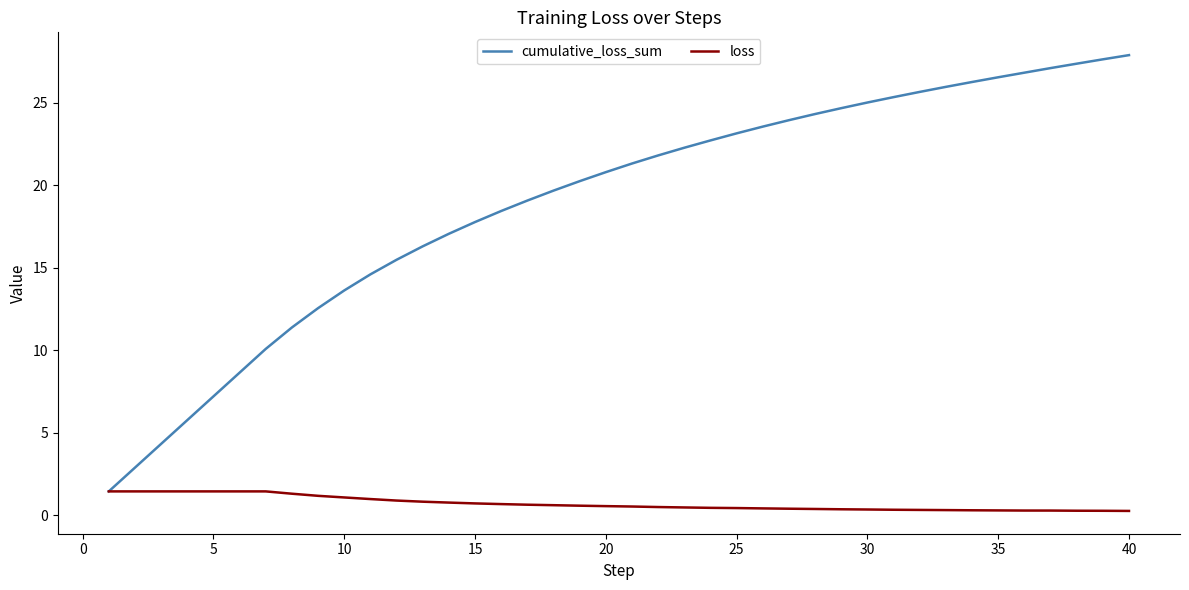

Rank the series by their average value, from lowest to highest.

loss, cumulative_loss_sum